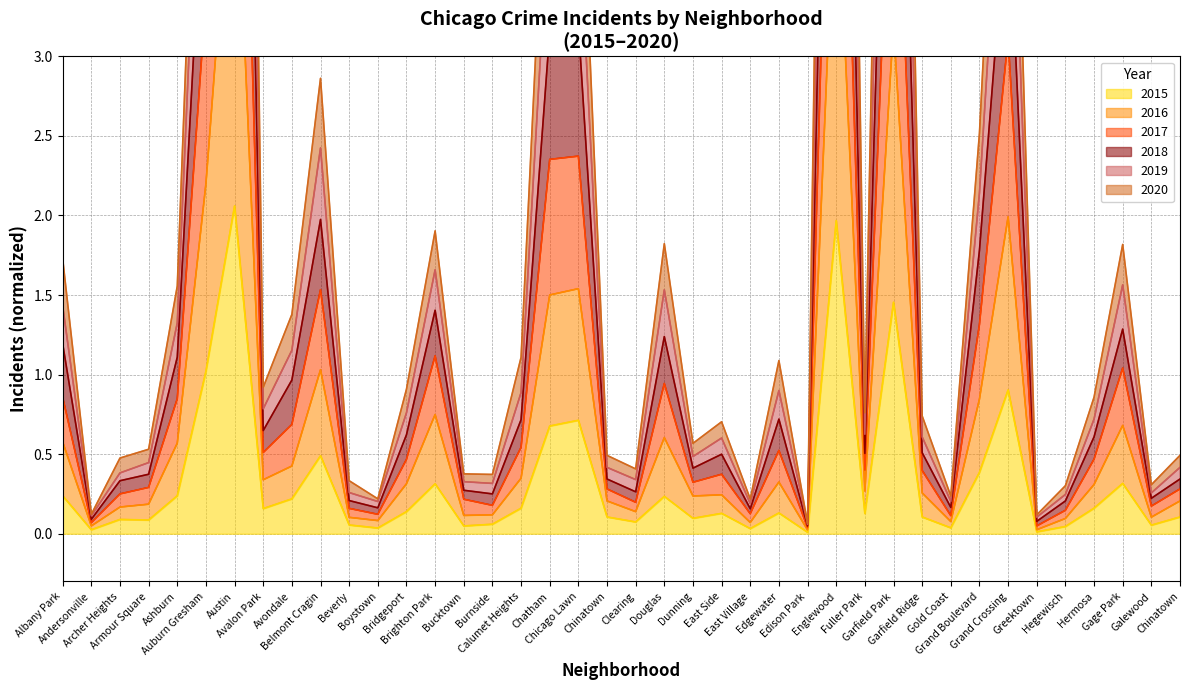

How many categories are shown in the chart?

40